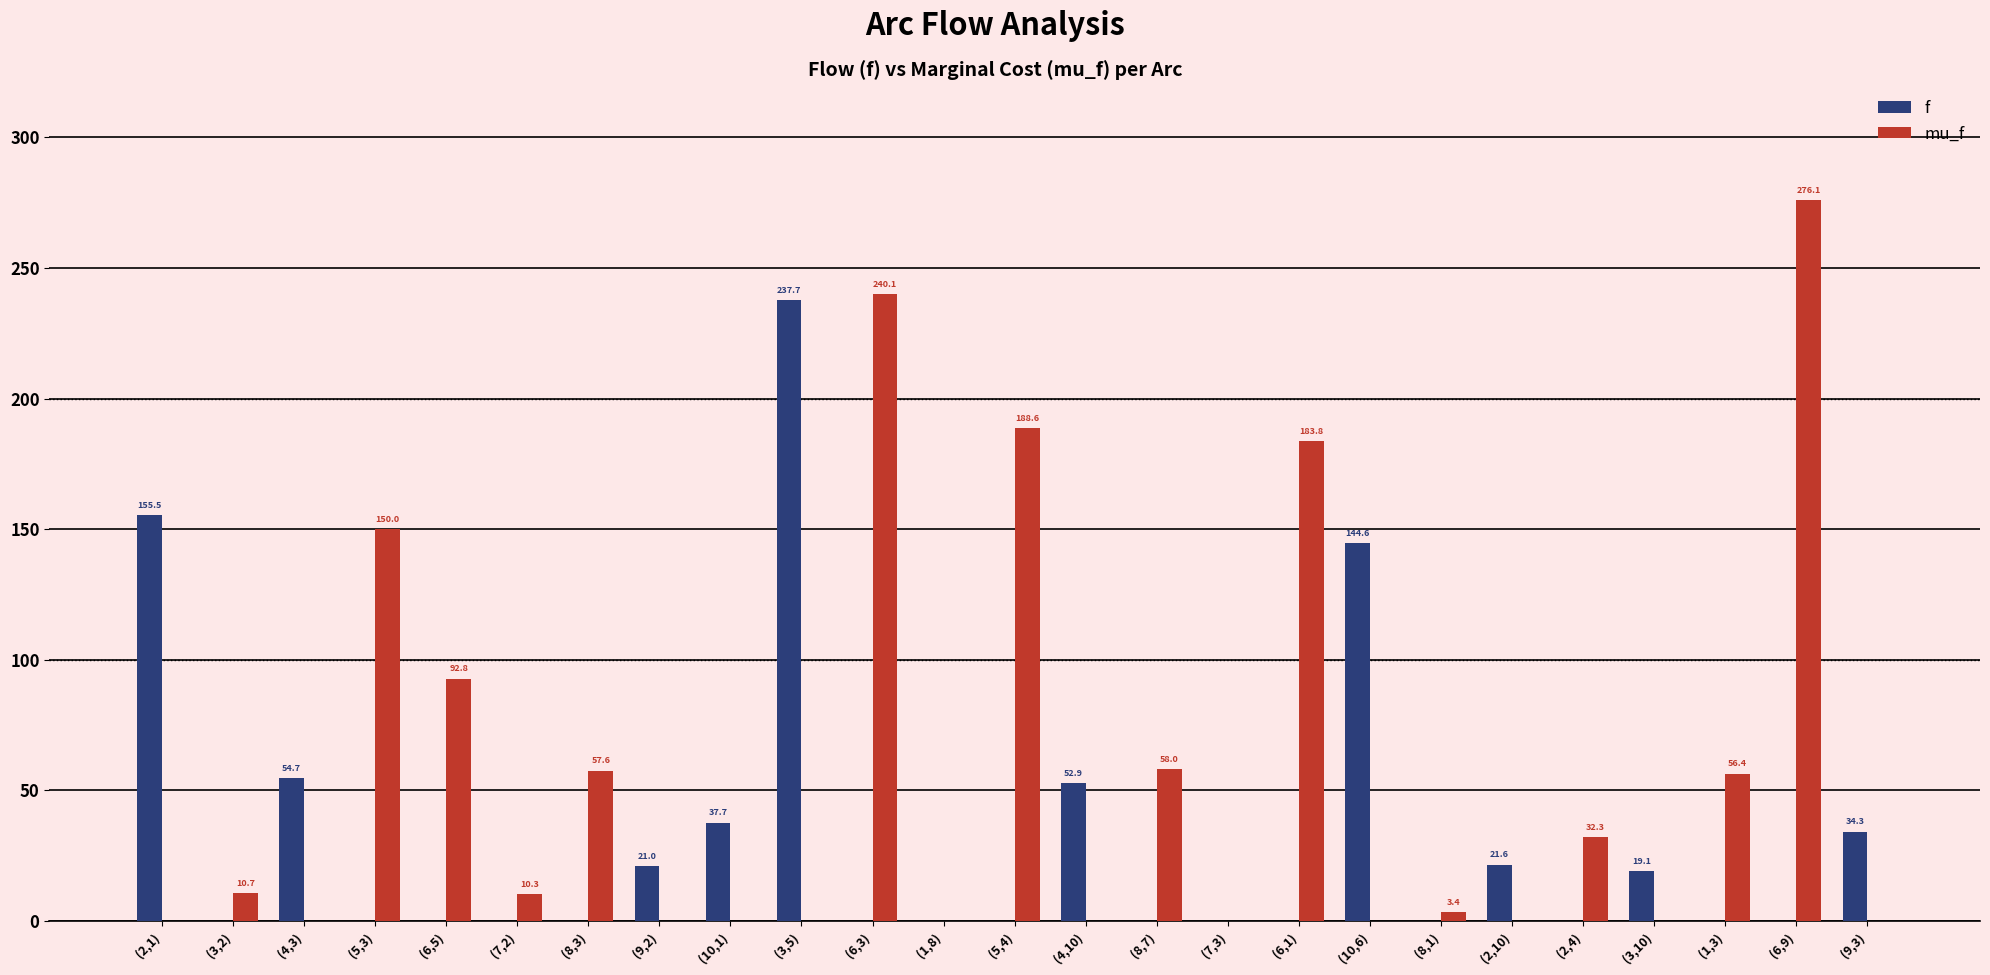

How many distinct data groups are displayed?

2